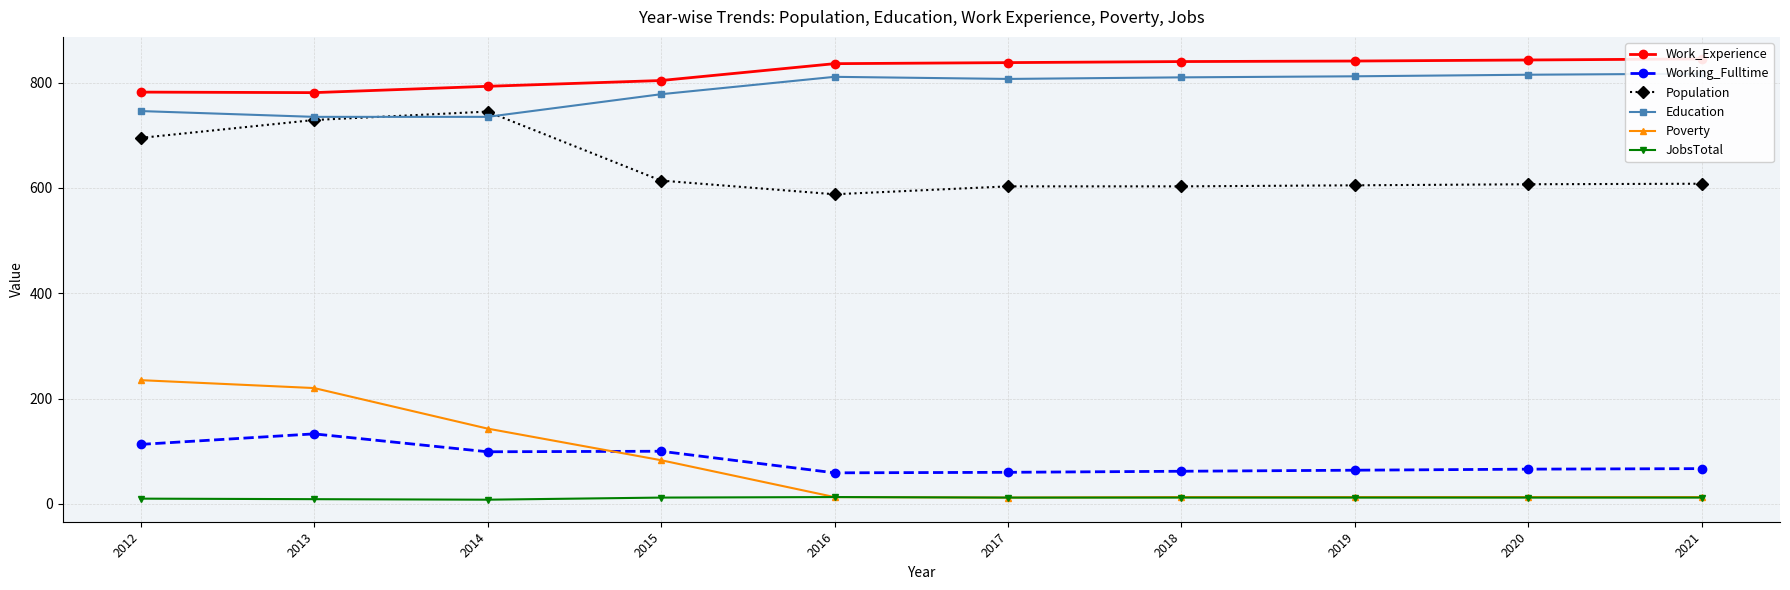

The value of Education at 2017 is 180. True or false?

False